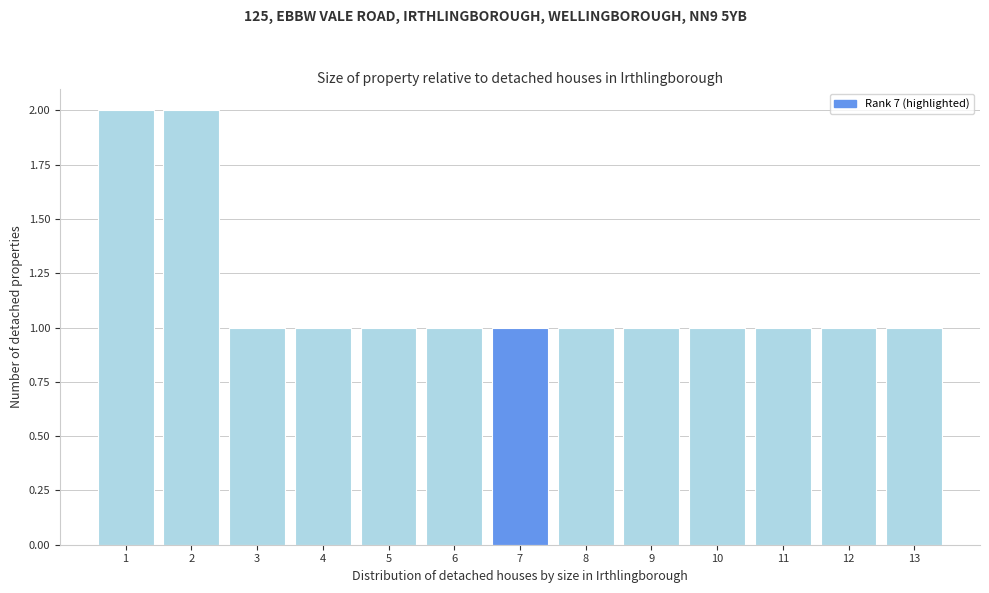

What is the height of the bar covering 0.5 to 1.5 on the x-axis? The values are not printed on the chart, so give them approximately, as read against the axis.

2